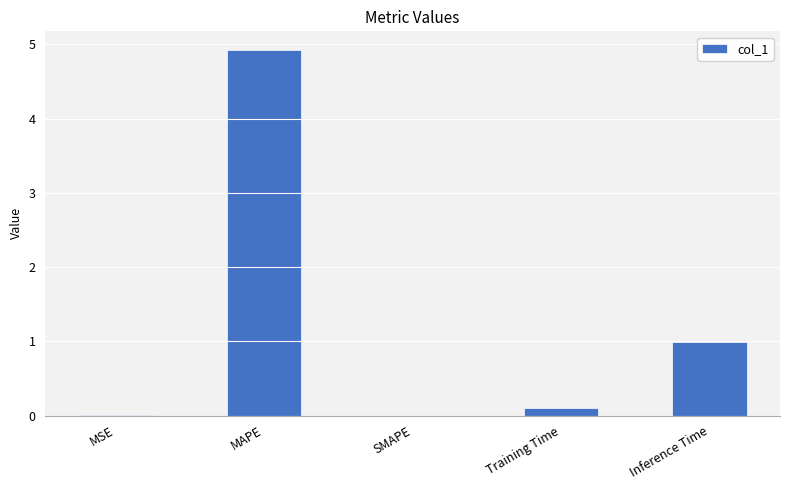

What is the sum of all values?

6.0